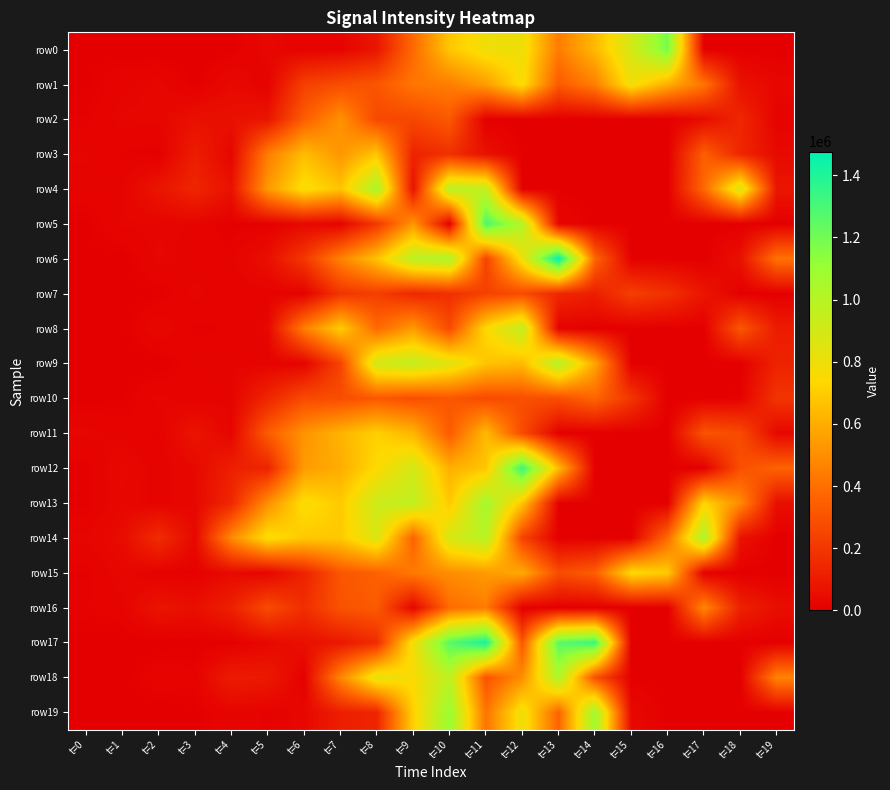

List the series in order of their peak value, highest first.

row6, row17, row12, row5, row0, row19, row13, row4, row14, row18, row9, row8, row1, row15, row11, row3, row2, row16, row10, row7